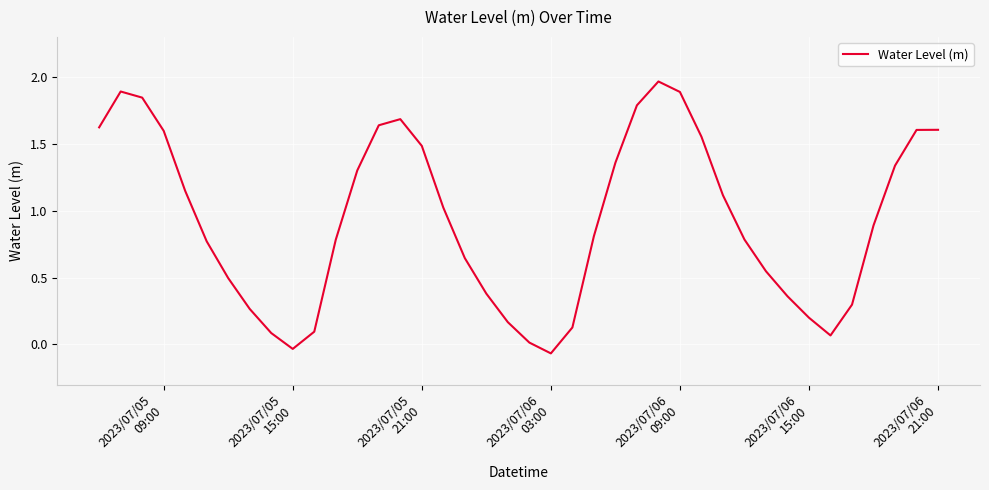

Does the chart have visible grid lines?

Yes